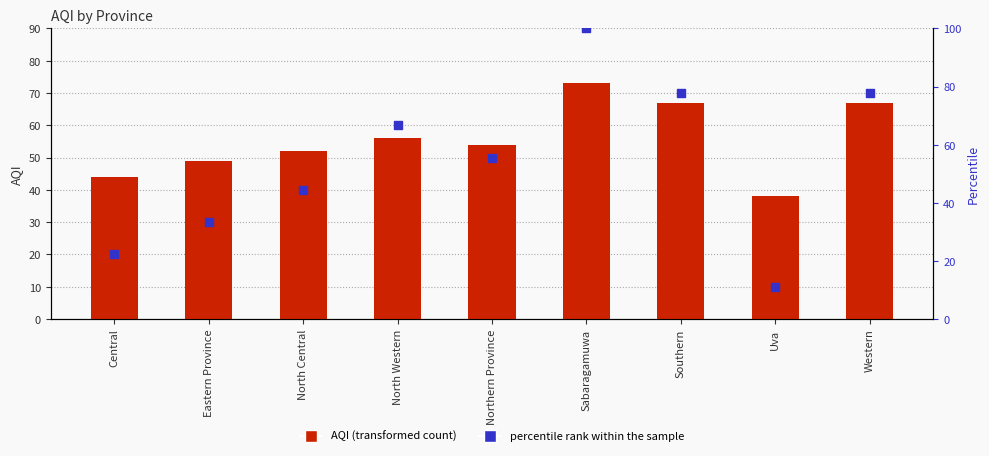

Which series reaches the maximum Y coordinate?

percentile rank within the sample